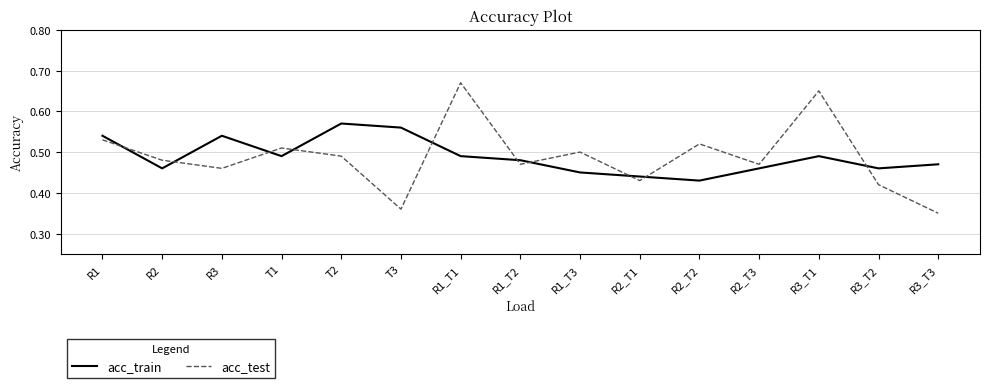

Rank the series by their maximum value, from lowest to highest.

acc_train, acc_test